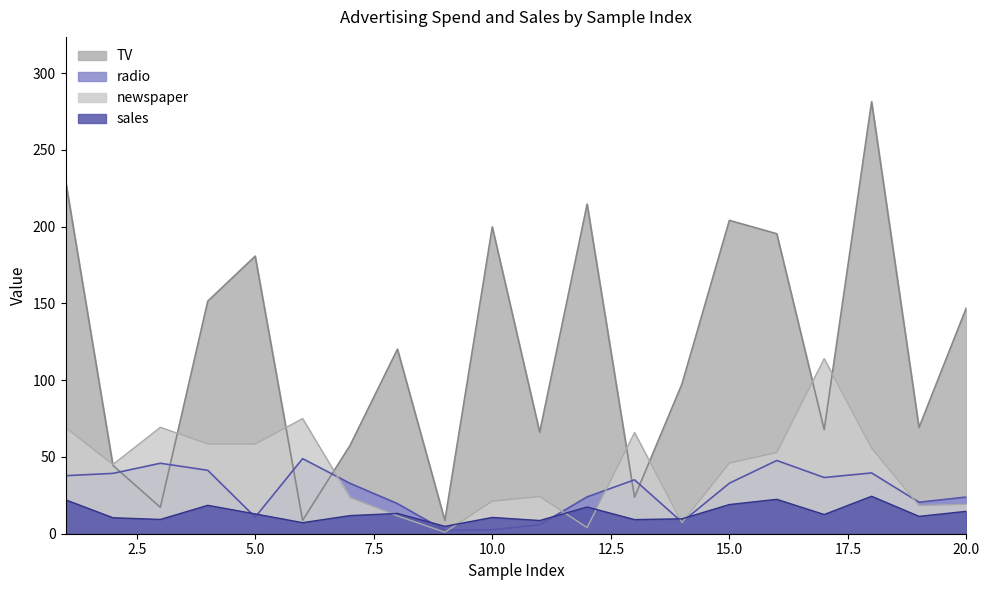

What is the sum of all sales values?

269.9